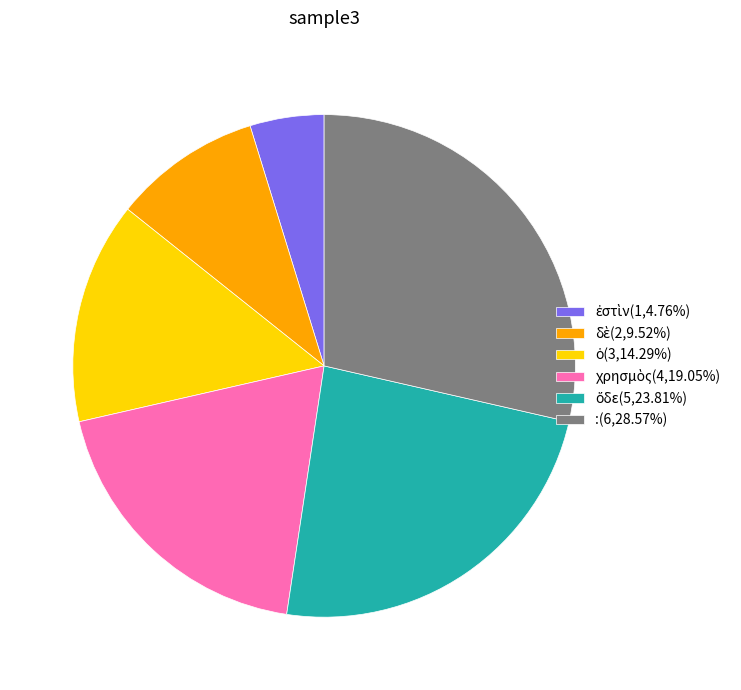

Is there a majority slice in this chart?

No